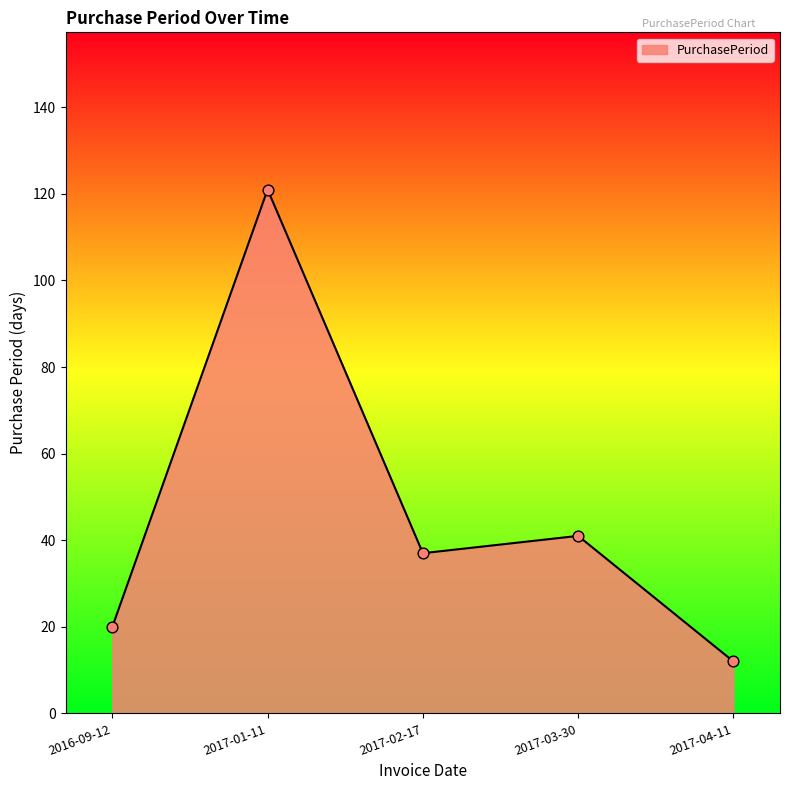

What is the change in value from 2017-03-30 to 2017-04-11?

-29